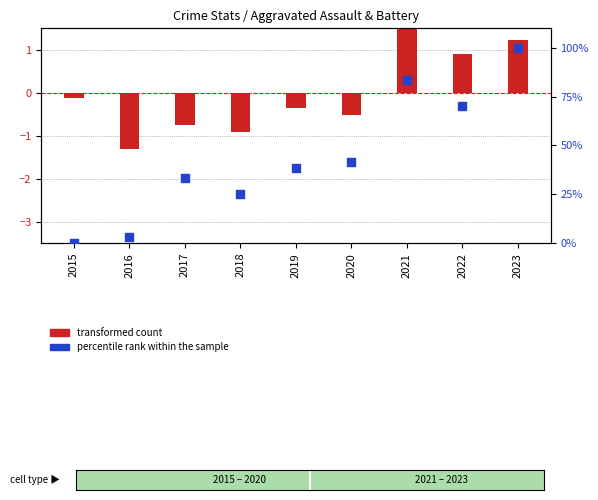

Which series has the largest total across all categories?

percentile rank within the sample